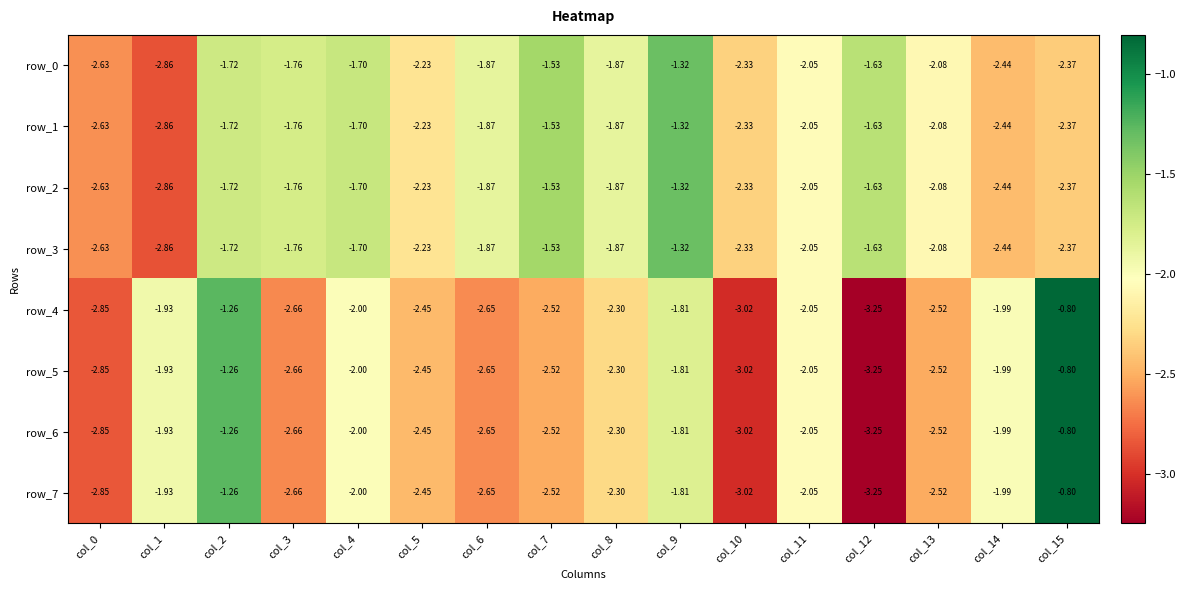

Is the value of row_3 at col_13 greater than the value of row_2 at col_0?

Yes